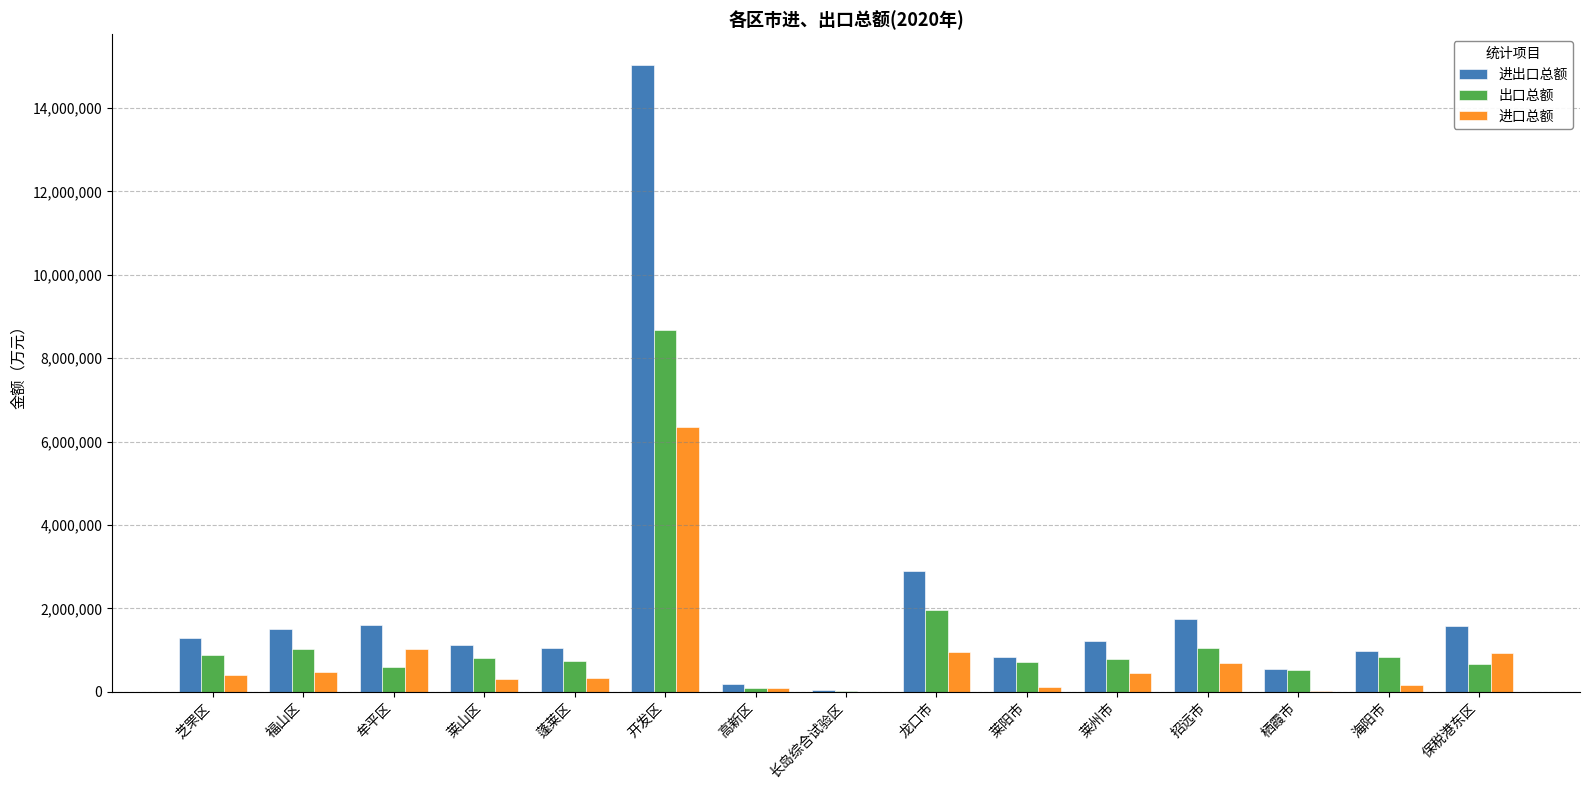

Which series has the largest range (max minus min)?

进出口总额